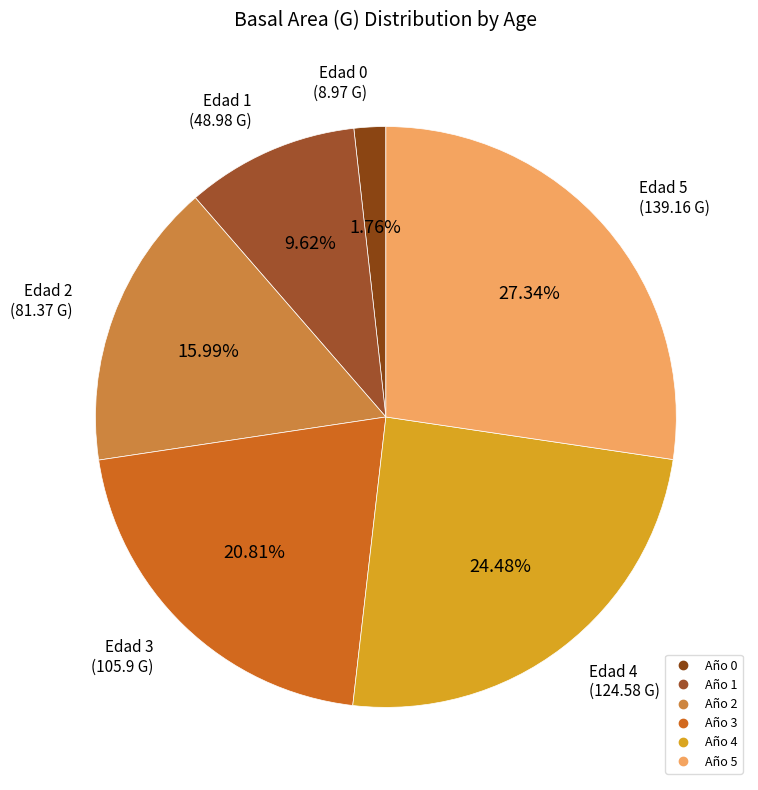

How many slices are in this pie chart?

6